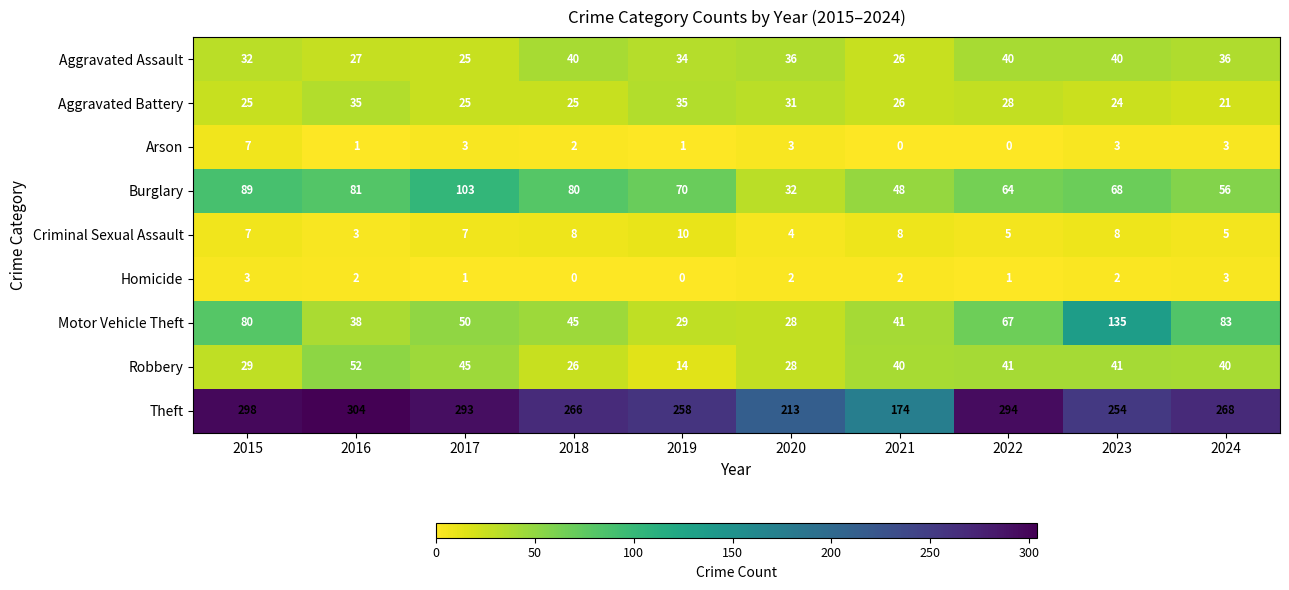

At how many categories does at least one series exceed 180?

9